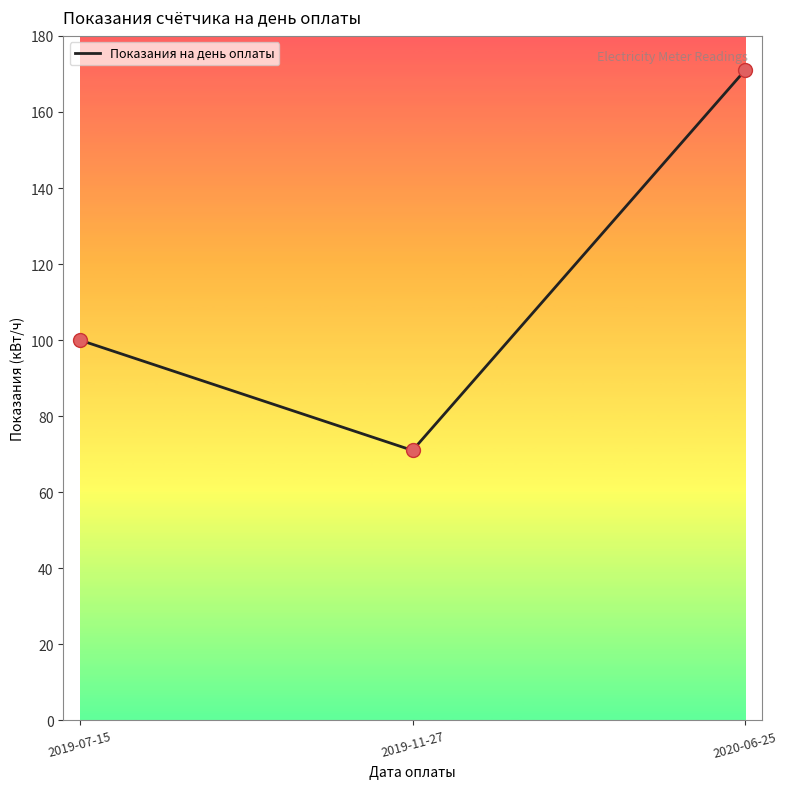

Between 2019-11-27 and 2019-07-15, which is larger?

2019-07-15